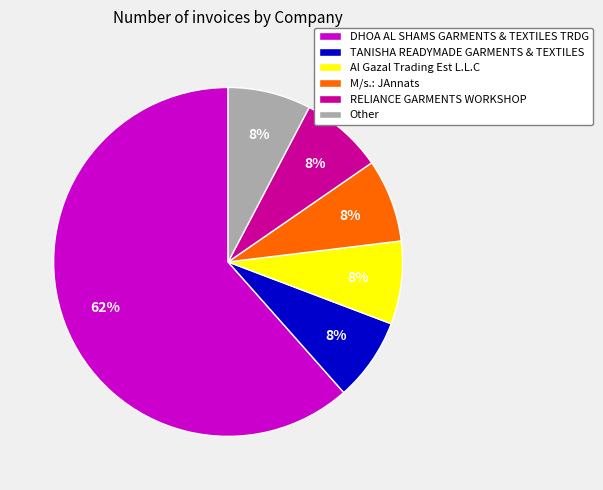

Does DHOA AL SHAMS GARMENTS & TEXTILES TRDG account for over 50% of the chart?

Yes